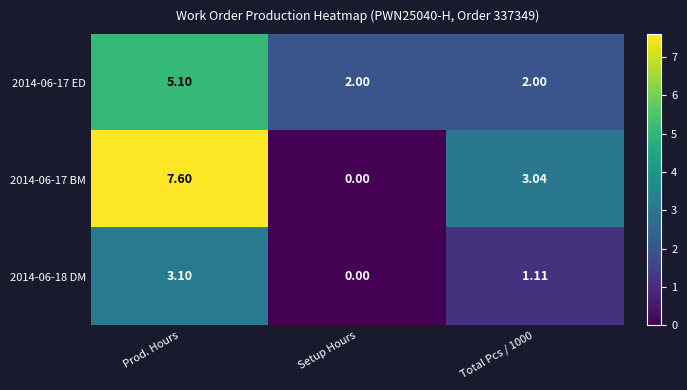

At which label does 2014-06-18 DM reach its minimum?

Setup Hours